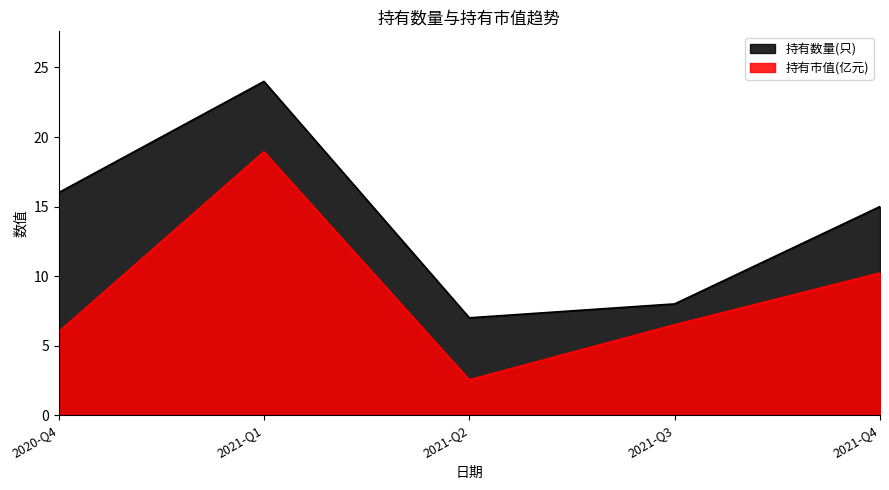

Reading left to right, transcribe all the data shown in this chart.

持有数量(只): 2020-Q4=16.0	2021-Q1=24.0	2021-Q2=7.0	2021-Q3=8.0	2021-Q4=15.0
持有市值(亿元): 2020-Q4=6.0	2021-Q1=18.9	2021-Q2=2.5	2021-Q3=6.5	2021-Q4=10.2